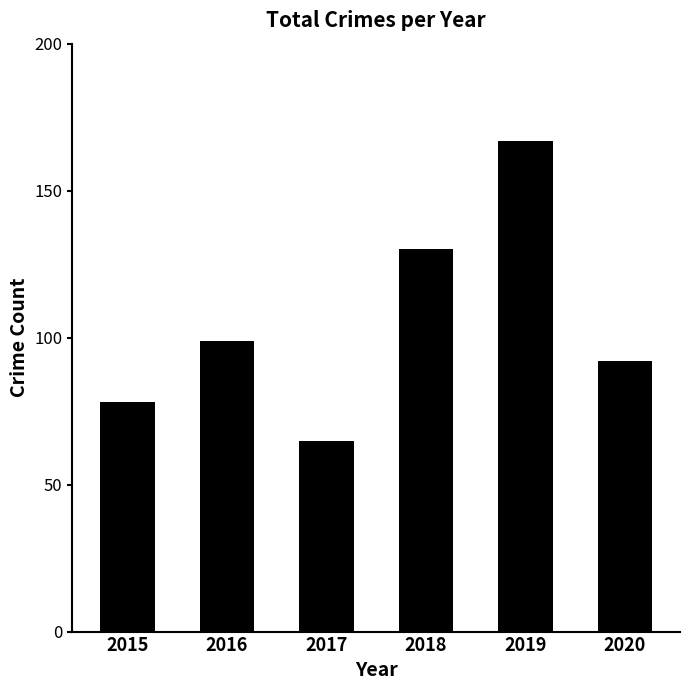

What is the change in value from 2016 to 2020?

-7